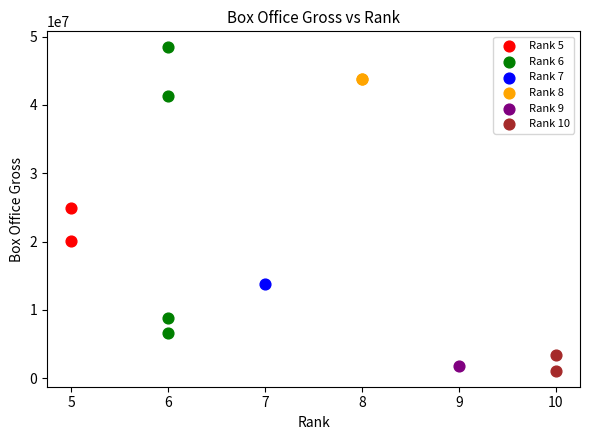

What are all the series names shown in the legend?

Rank 5, Rank 6, Rank 7, Rank 8, Rank 9, Rank 10